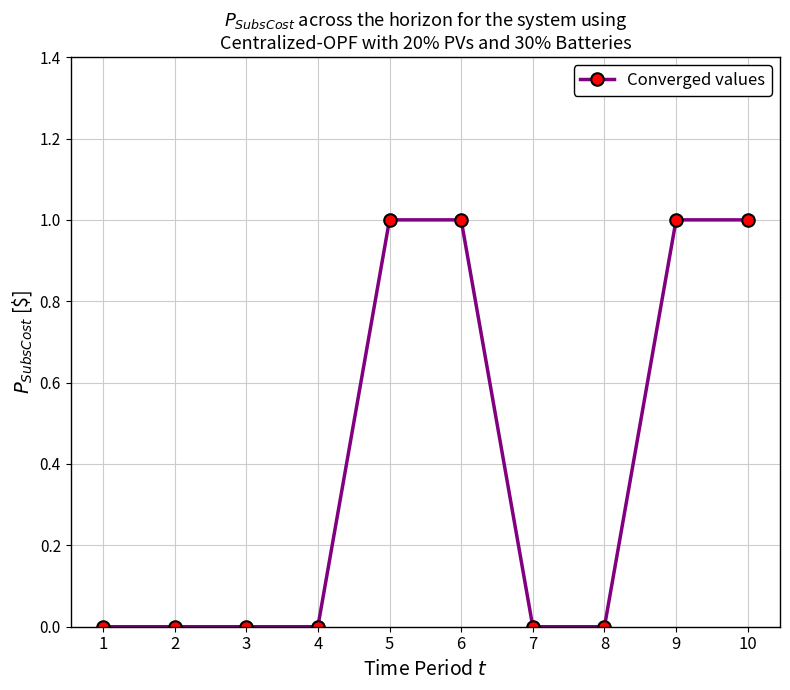

True or false: the data shows -1 at 3.

False